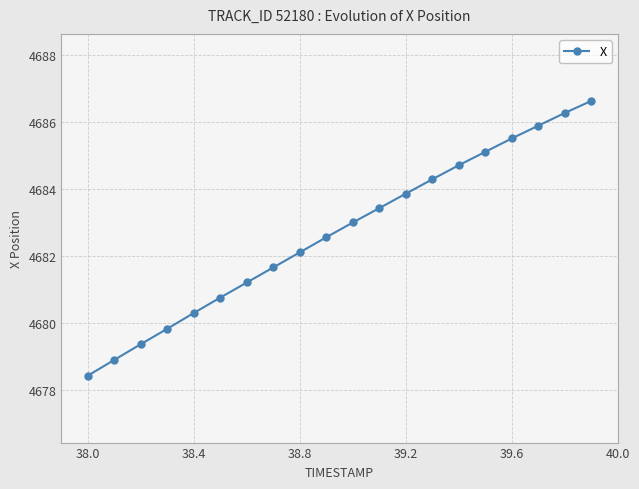

What is the value of the 2nd point from the left?

4678.9